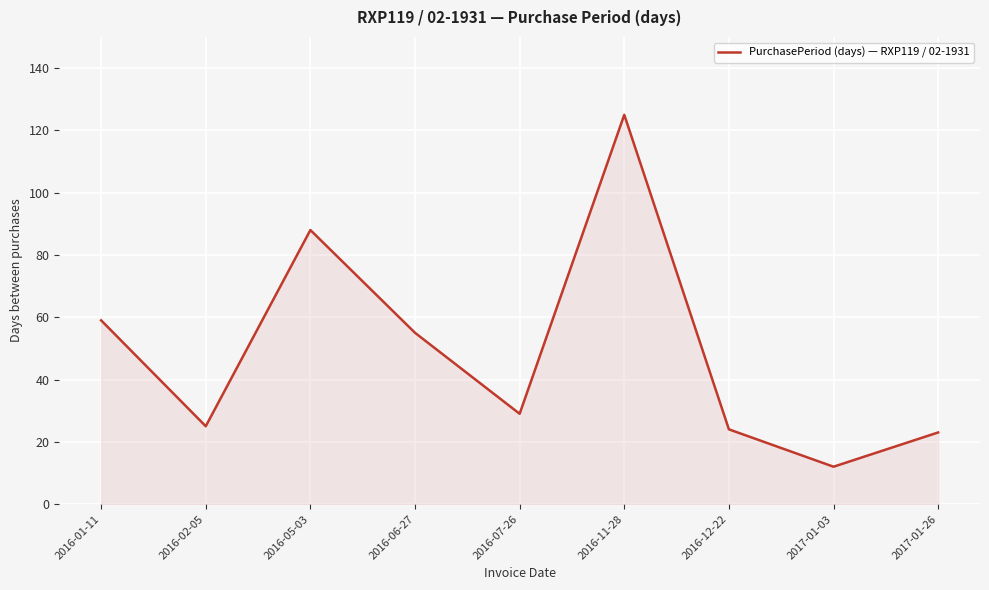

Between 2016-05-03 and 2017-01-03, which is larger?

2016-05-03